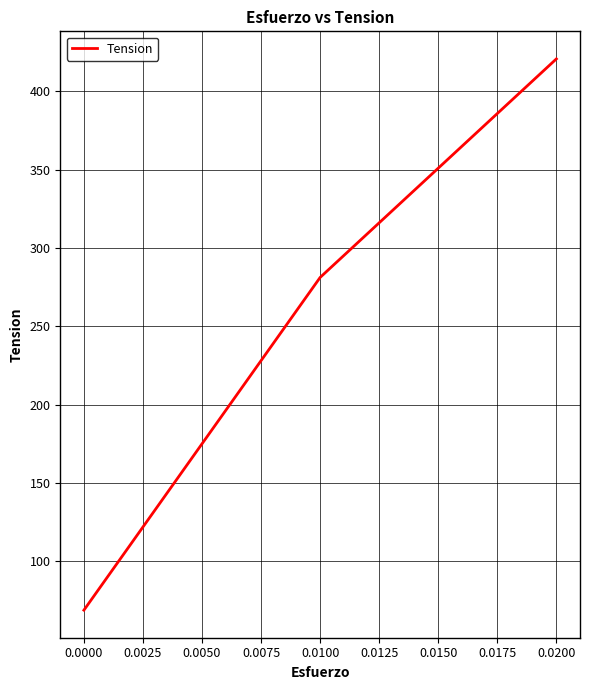

What is the change in value from 0.0000 to 0.0200?

+351.8